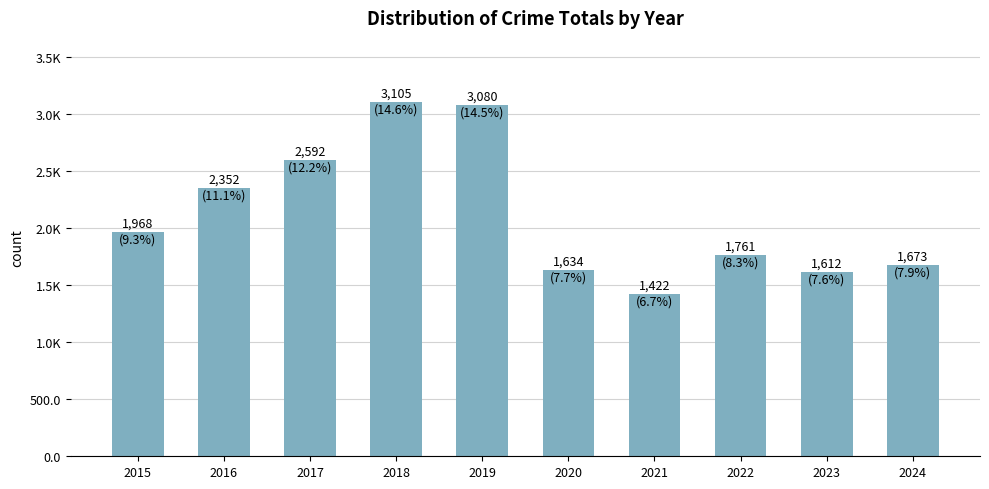

List the labels in order of value, largest first.

2018, 2019, 2017, 2016, 2015, 2022, 2024, 2020, 2023, 2021